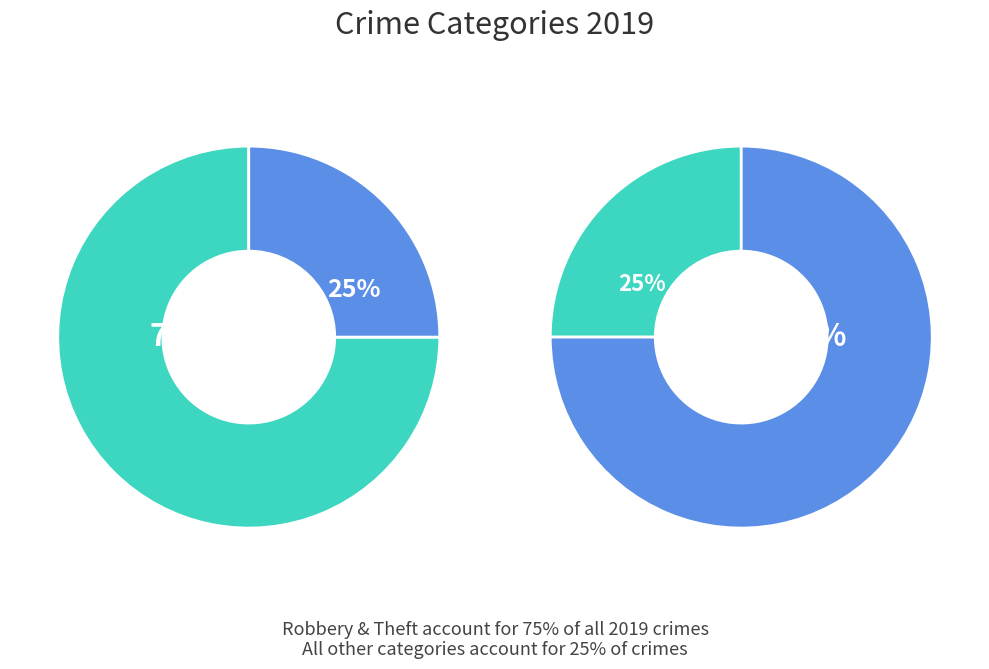

True or false: Aggravated Battery accounts for 19% of the total.

False